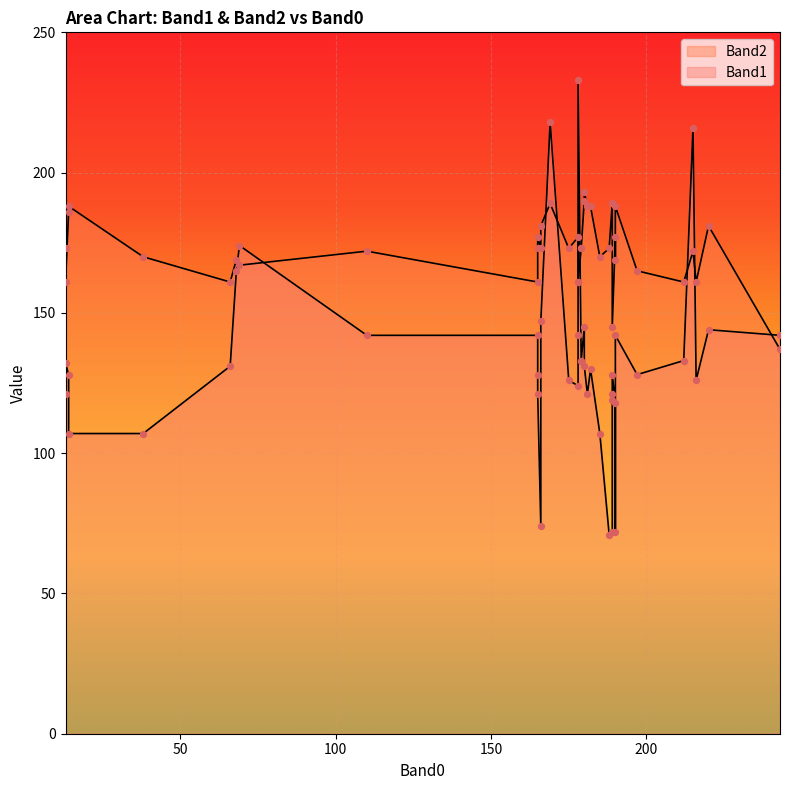

Is the value of Band1 at 165 greater than the value of Band2 at 181?

No